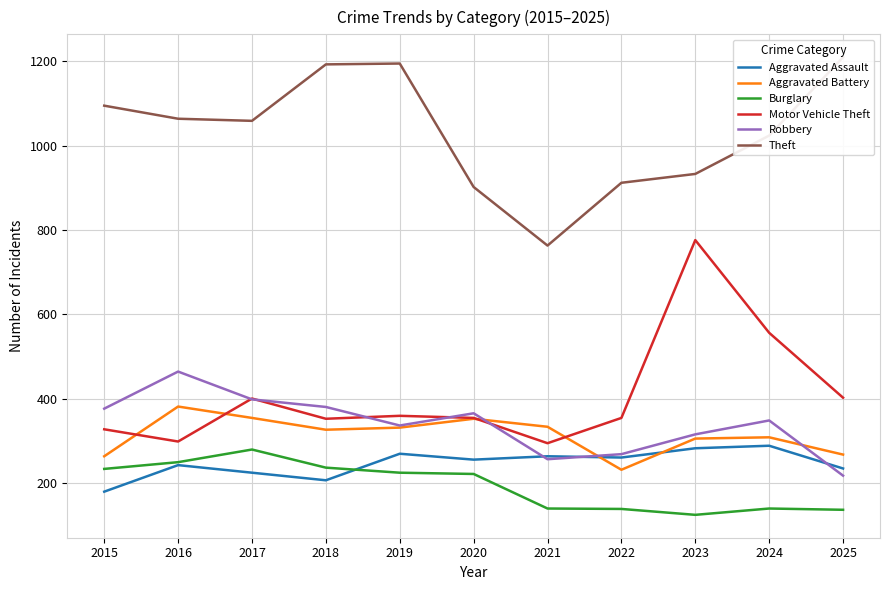

Is it true that Theft equals 902 at 2020?

True